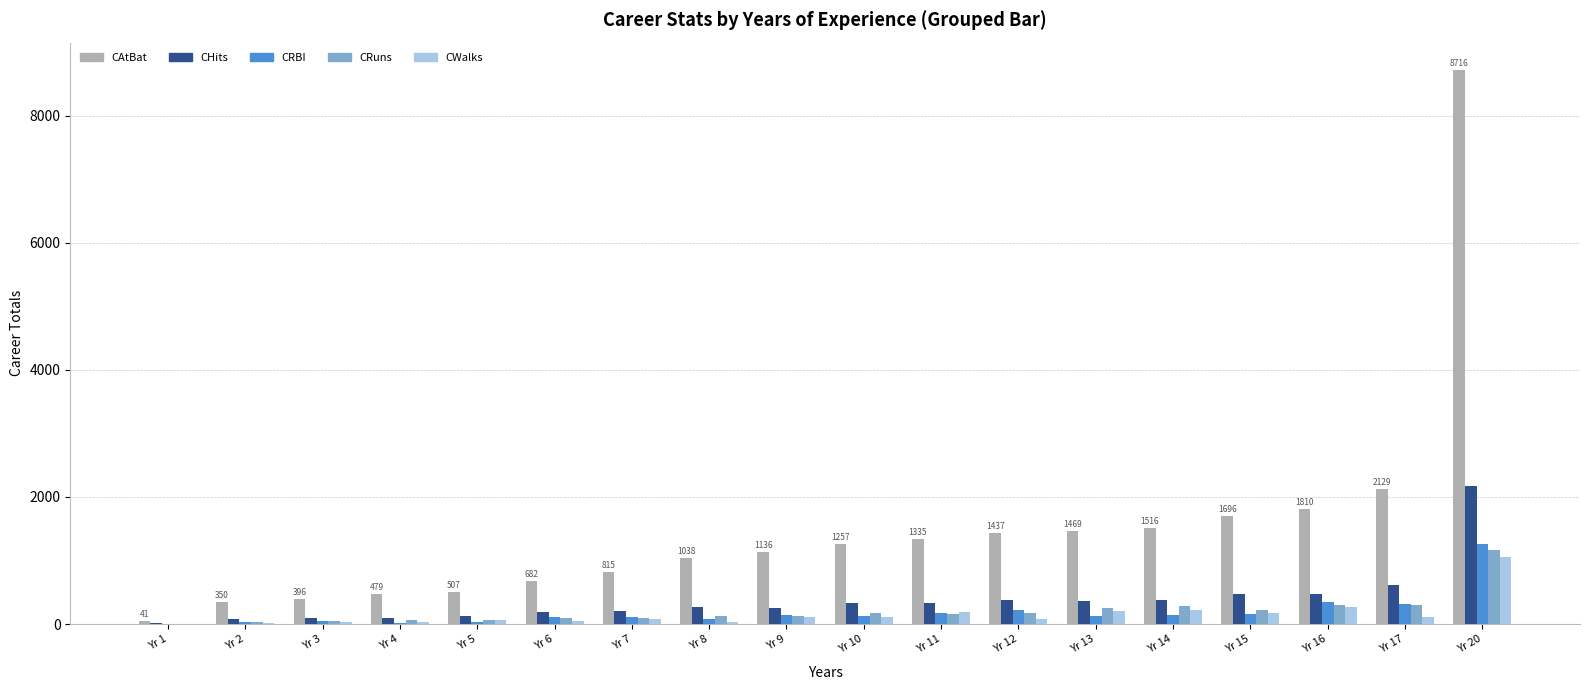

What is the sum of all CRuns values?

3680